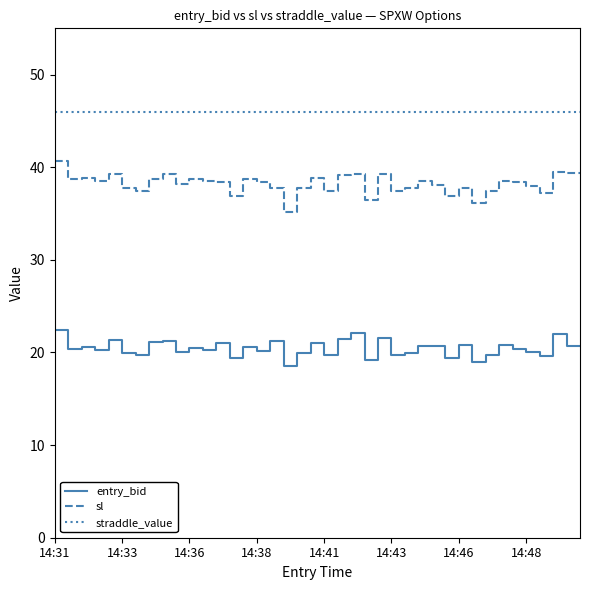

List the series in order of their overall mean, highest first.

straddle_value, sl, entry_bid